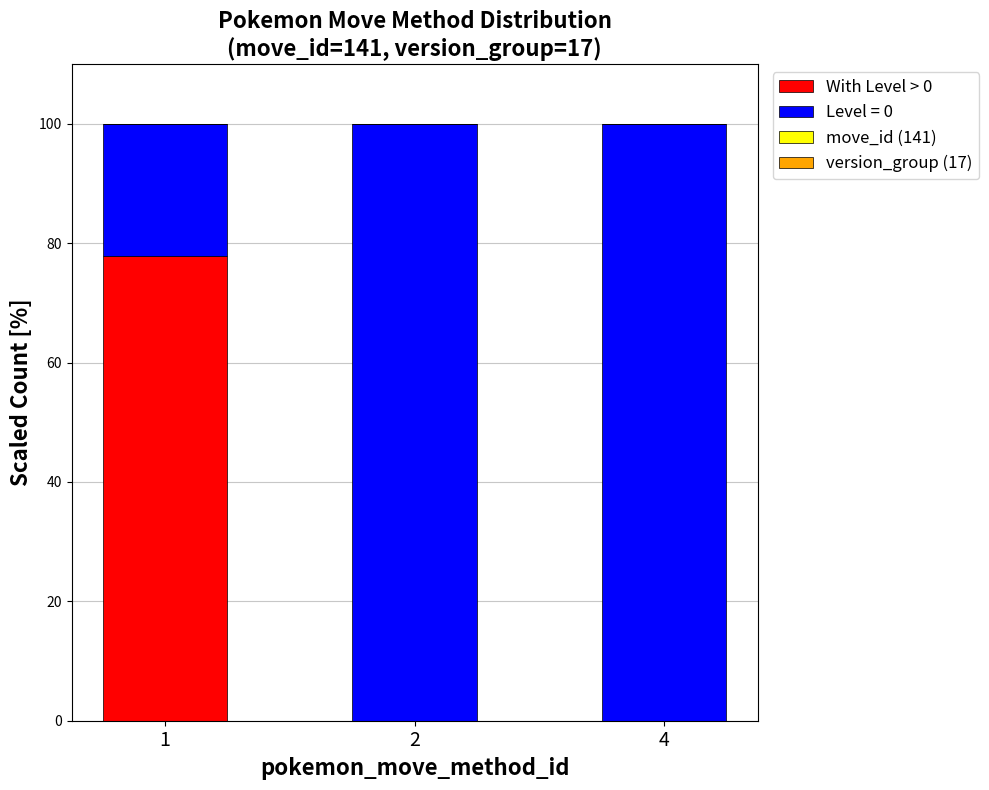

What is the highest value of the With Level > 0 series?

77.8